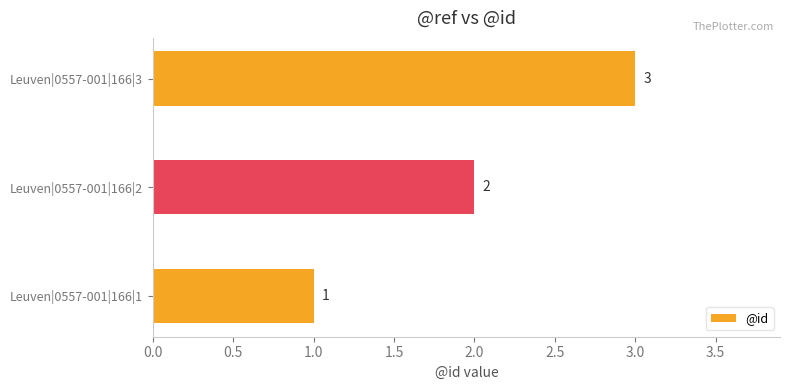

Where is the data nearest to the value 2?

Leuven|0557-001|166|2